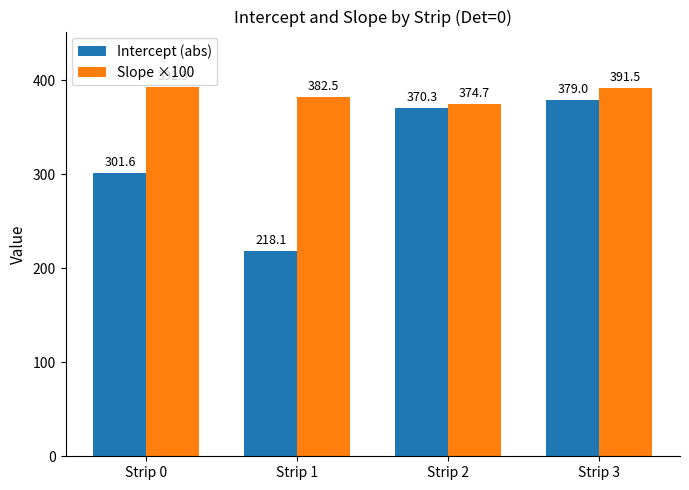

Rank the series by their average value, from lowest to highest.

Intercept (abs), Slope ×100